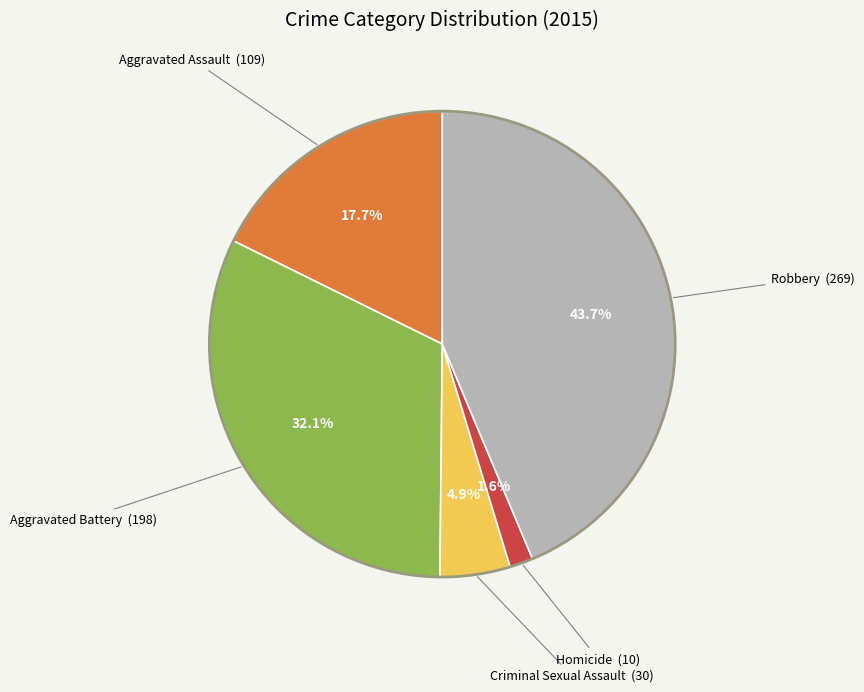

How many slices are in this pie chart?

5